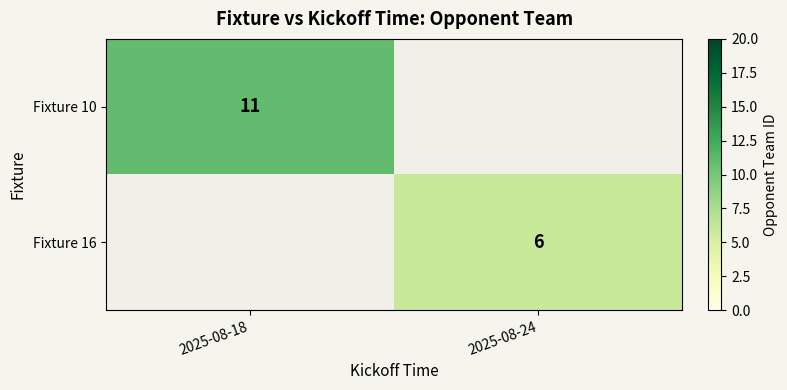

Is it true that Fixture 10 equals 11 at 2025-08-18?

True